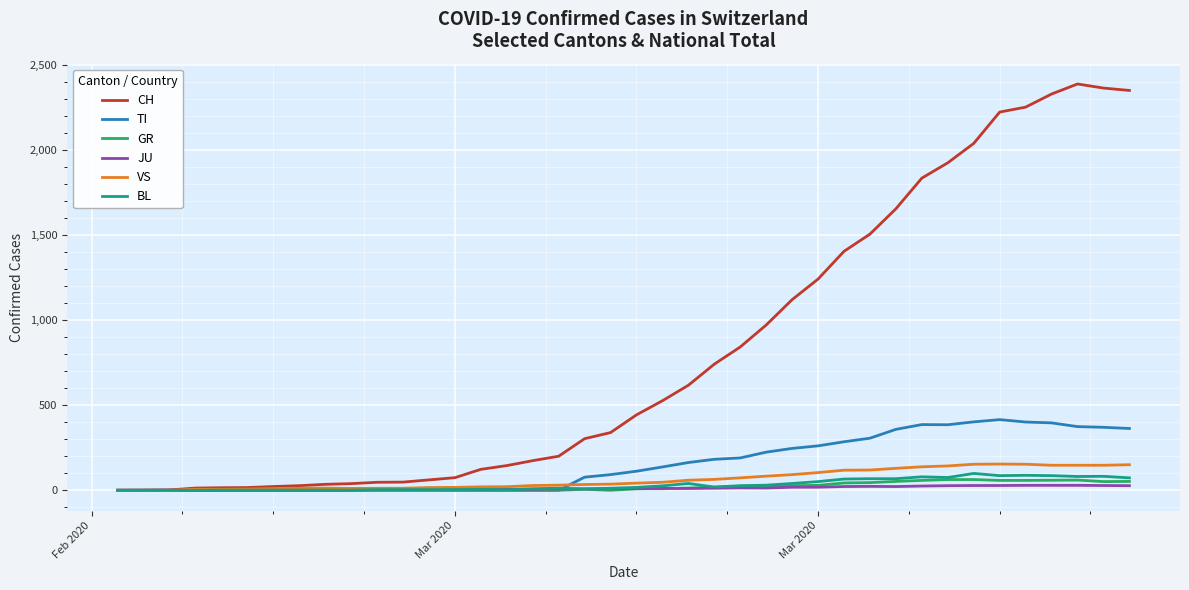

Which series has the largest total across all categories?

CH